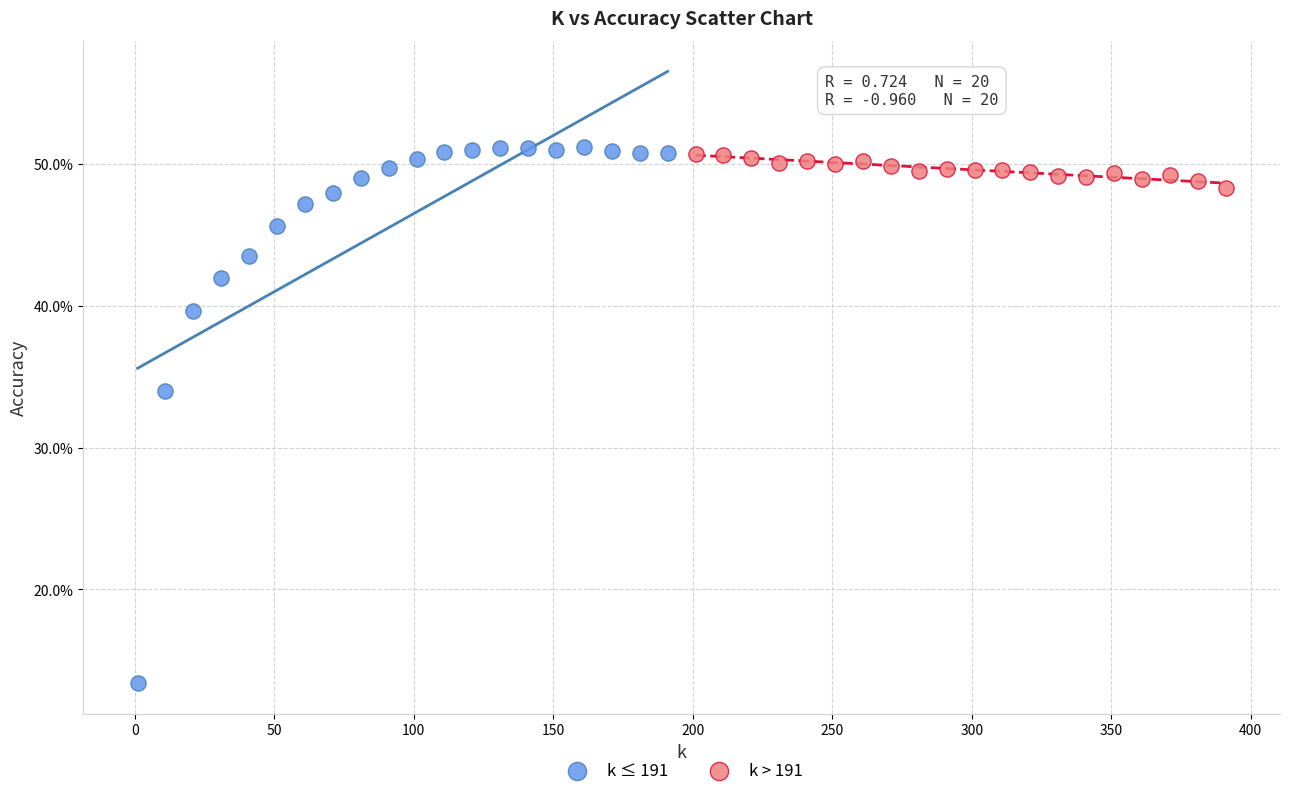

Which series reaches the minimum Y coordinate?

k ≤ 191